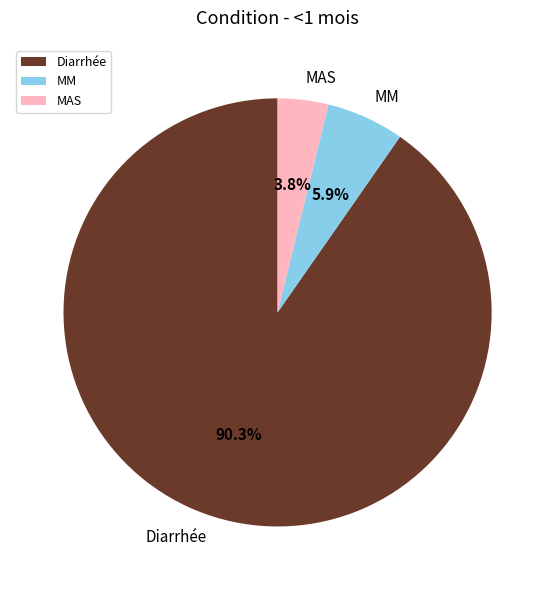

To the nearest percent, what portion does Diarrhée represent?

90%